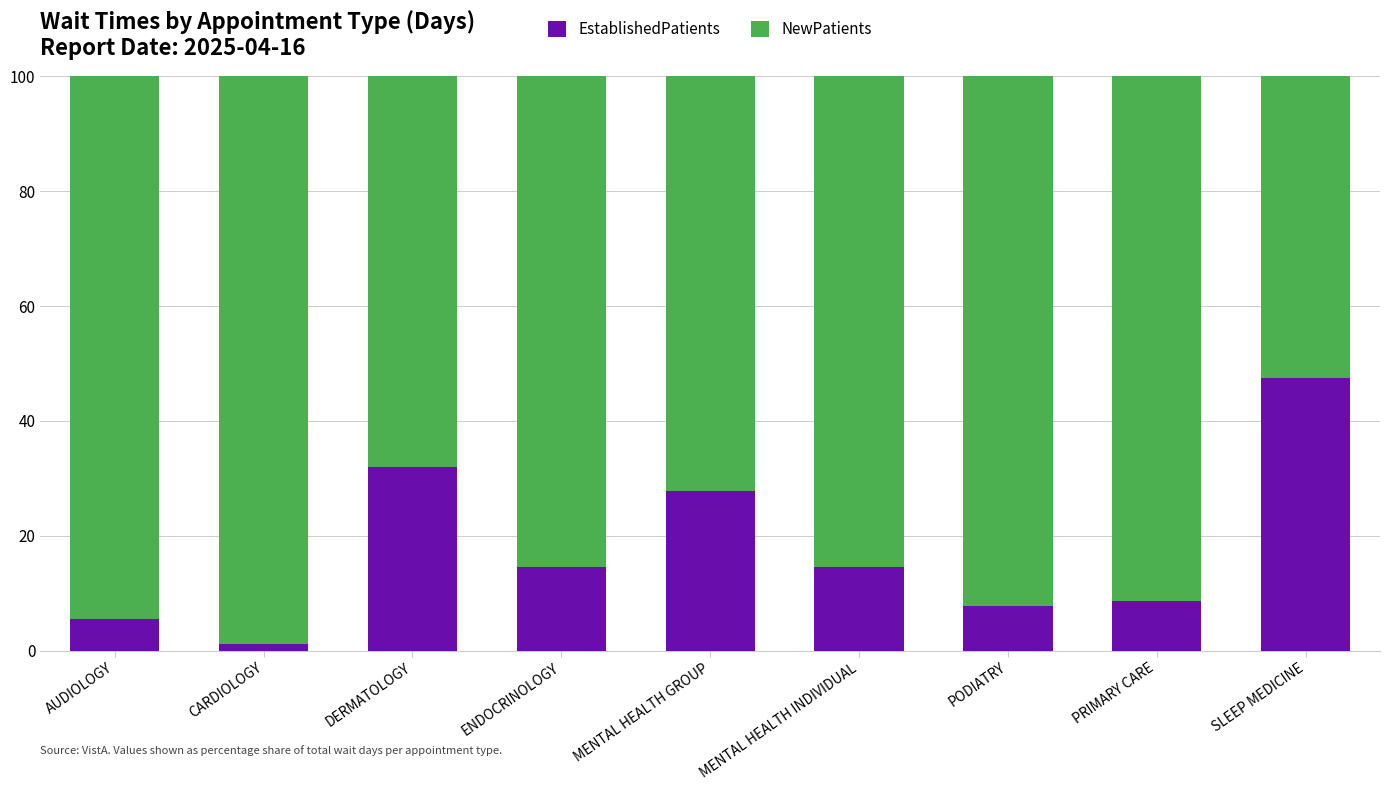

The EstablishedPatients series shows 24.2 at MENTAL HEALTH INDIVIDUAL. True or false?

False